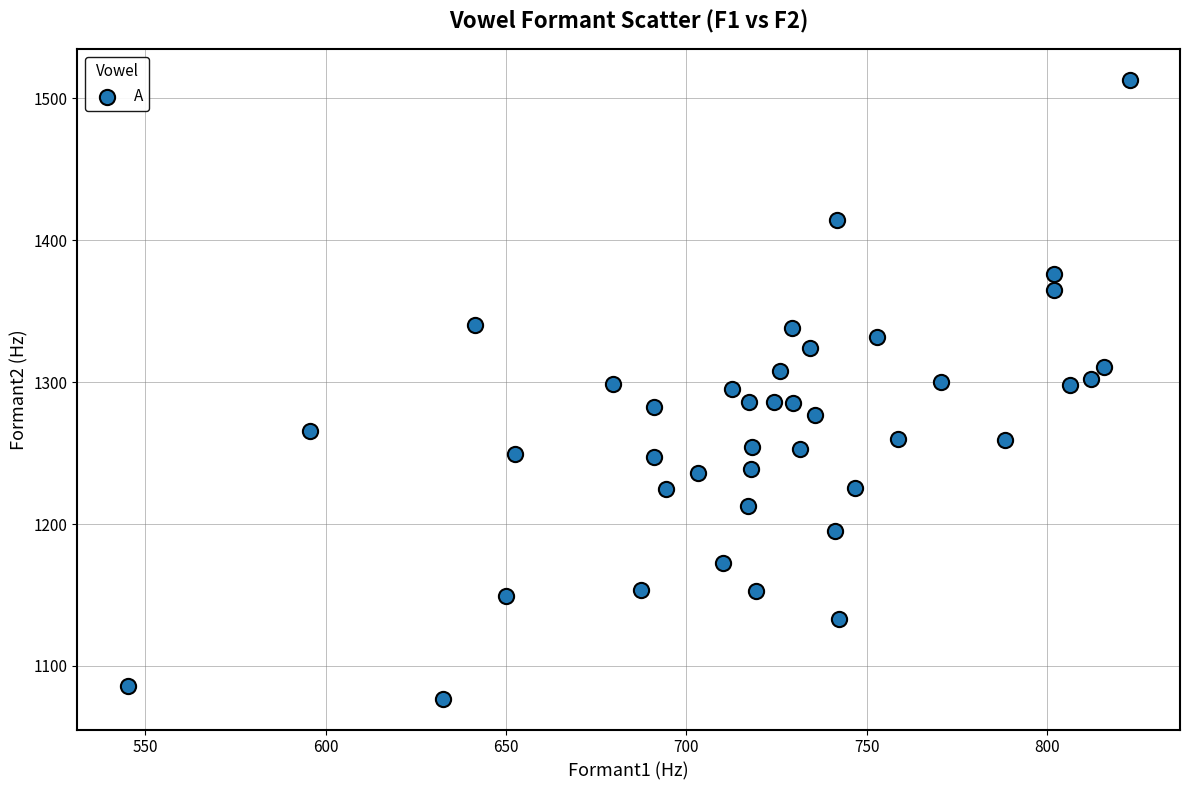

What is the range of Y values (max minus min)?

435.7